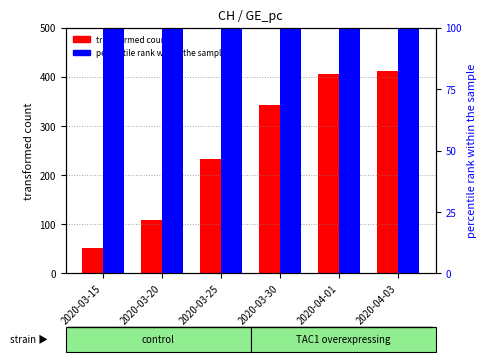

List the series in order of their peak value, lowest first.

CH (transformed count), GE_pc (percentile rank)